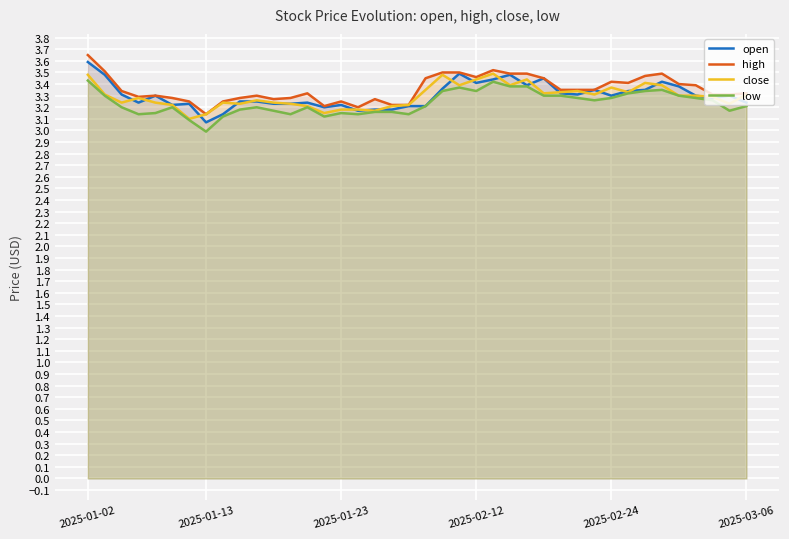

Read the close value at 2025-03-06.

3.3